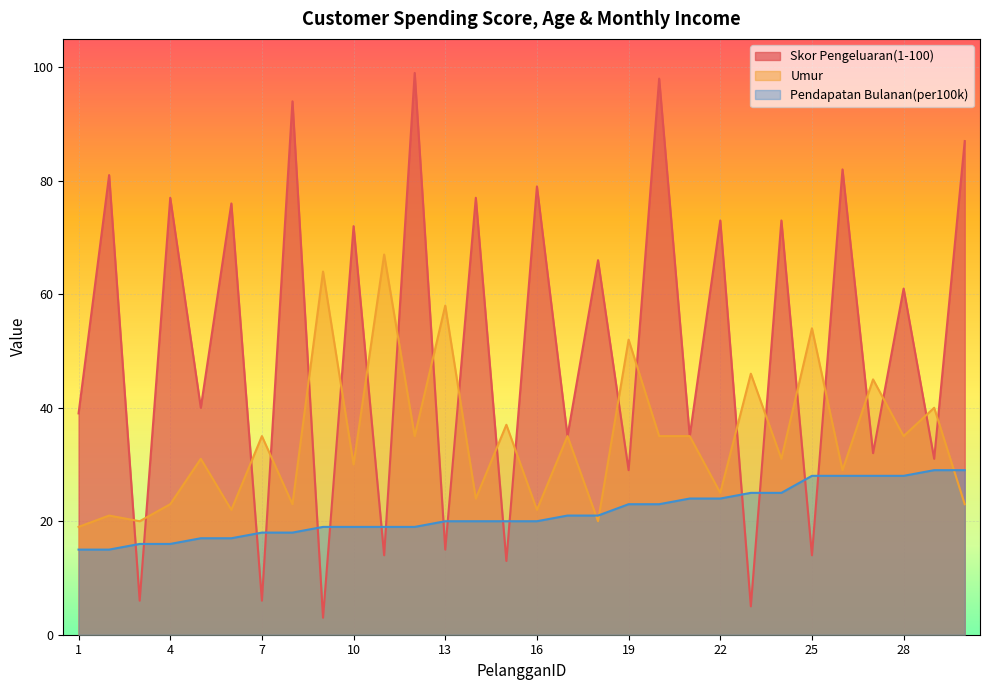

Does the chart display data point markers on the line(s)?

No